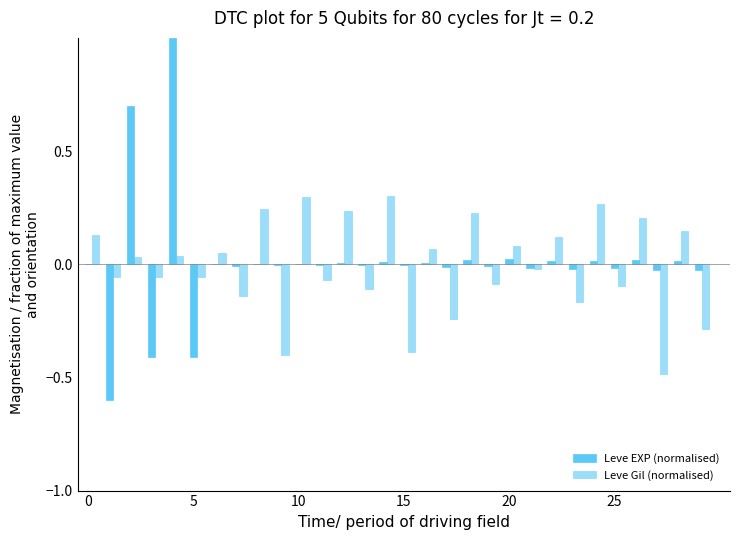

What is the greatest value displayed?

1.0